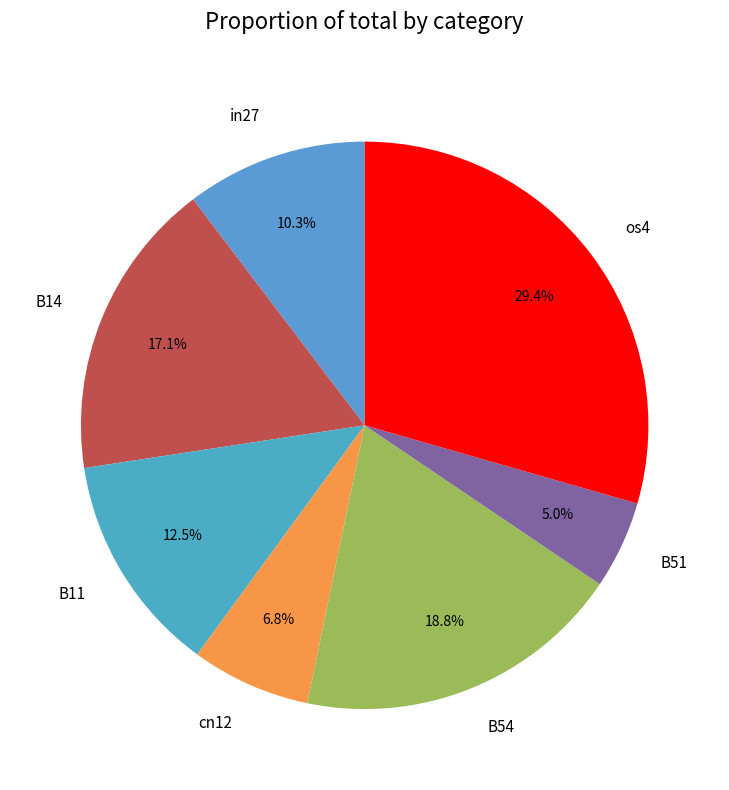

How many segments does this pie chart have?

7